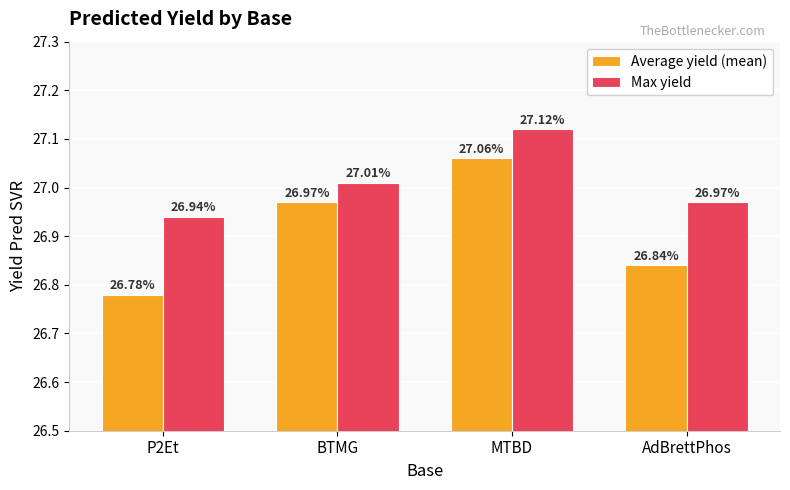

Are the bars horizontal?

No